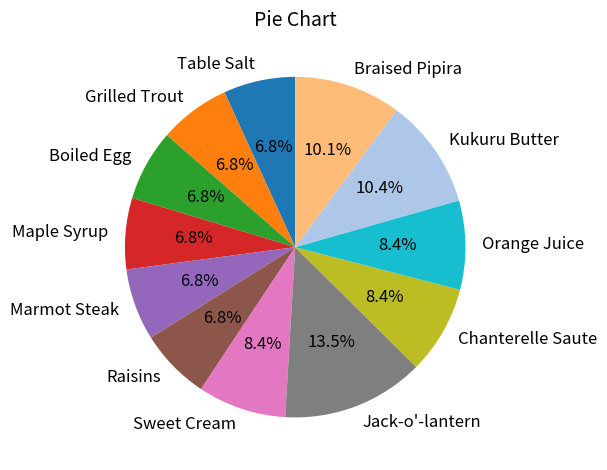

To the nearest percent, what percentage of the pie is Boiled Egg?

7%